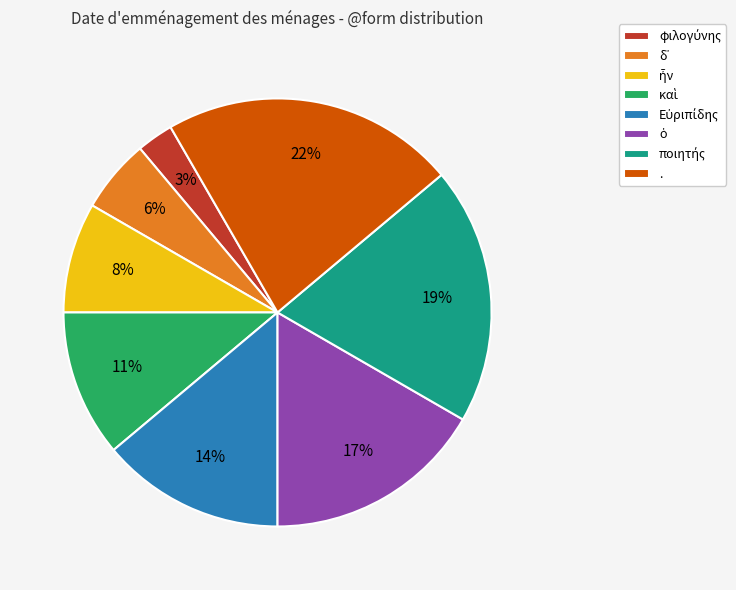

To the nearest percent, what is the difference between the largest and smallest slice percentages?

19%